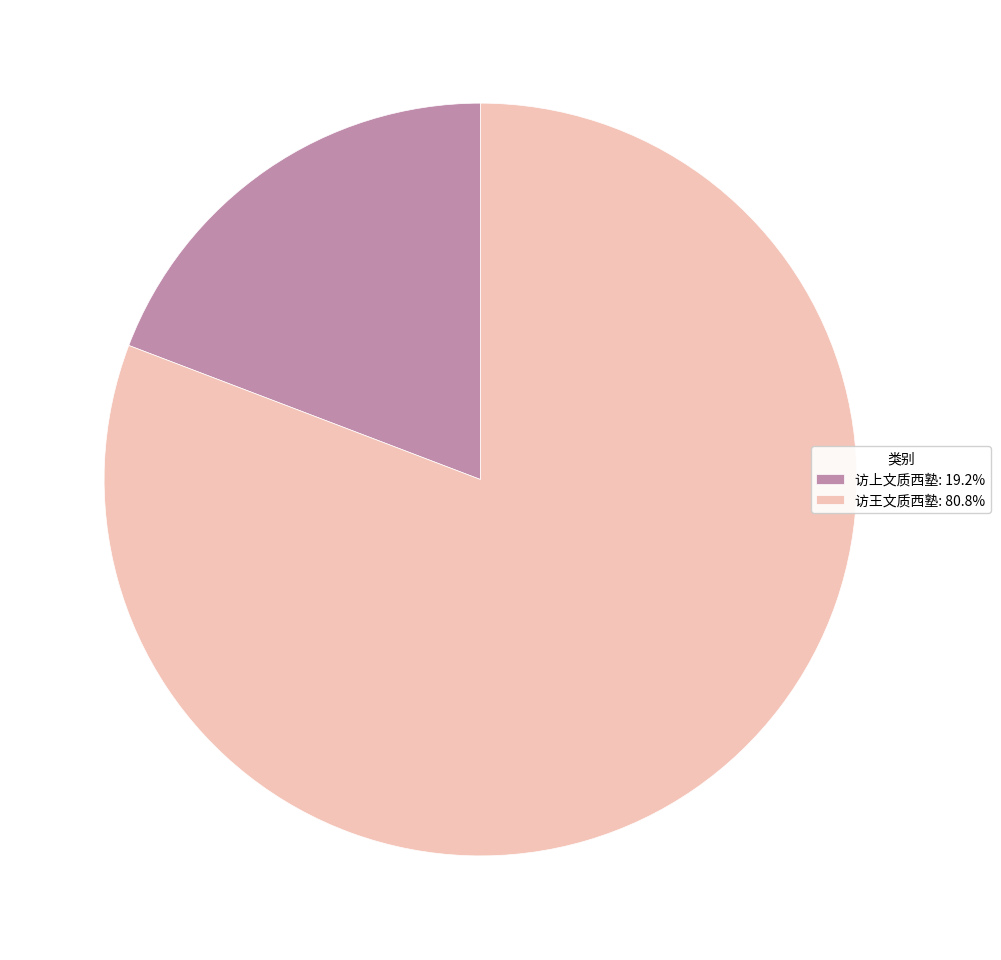

Between 访上文质西塾 and 访王文质西塾, which is larger?

访王文质西塾